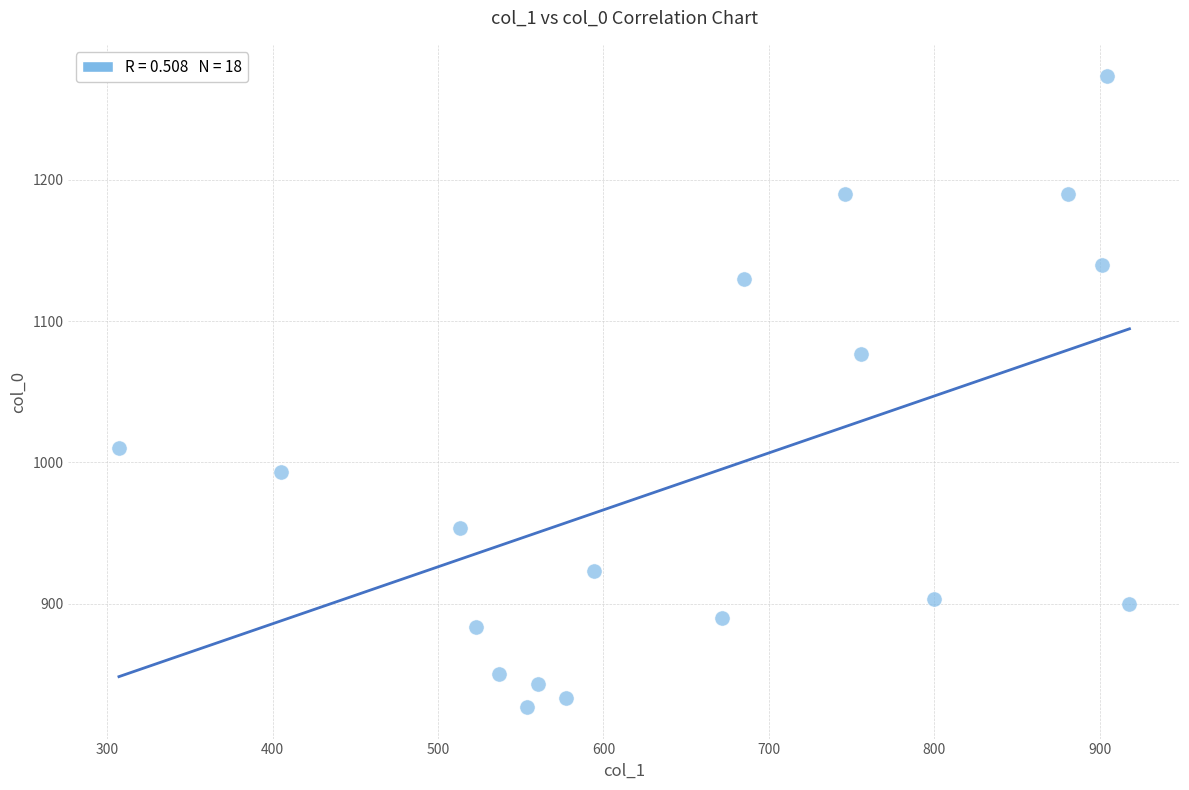

What Y value in the scatter plot is closest to 1050?

1076.7